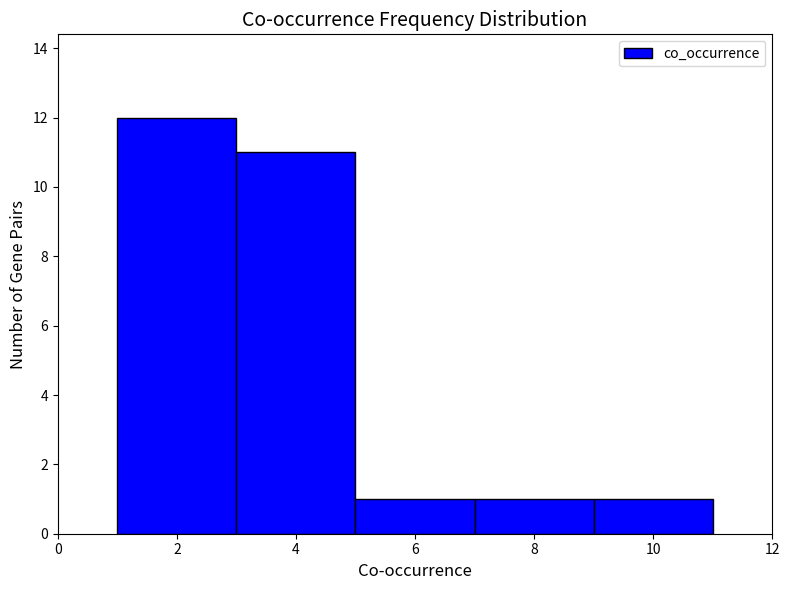

What is the height of the bar covering 9 to 11 on the x-axis? The values are not printed on the chart, so give them approximately, as read against the axis.

1